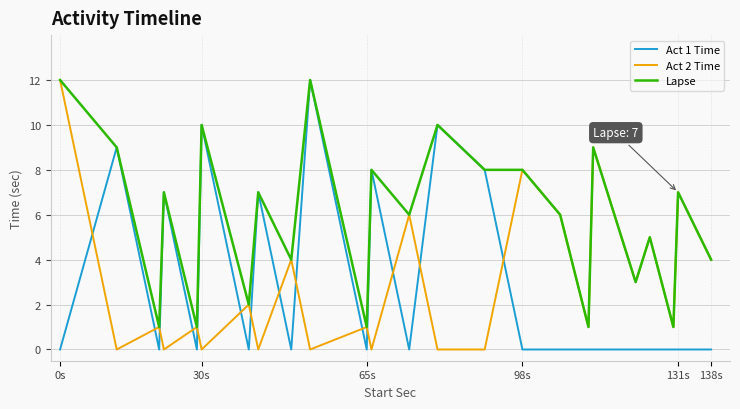

True or false: Act 2 Time and Act 1 Time cross at least once.

True